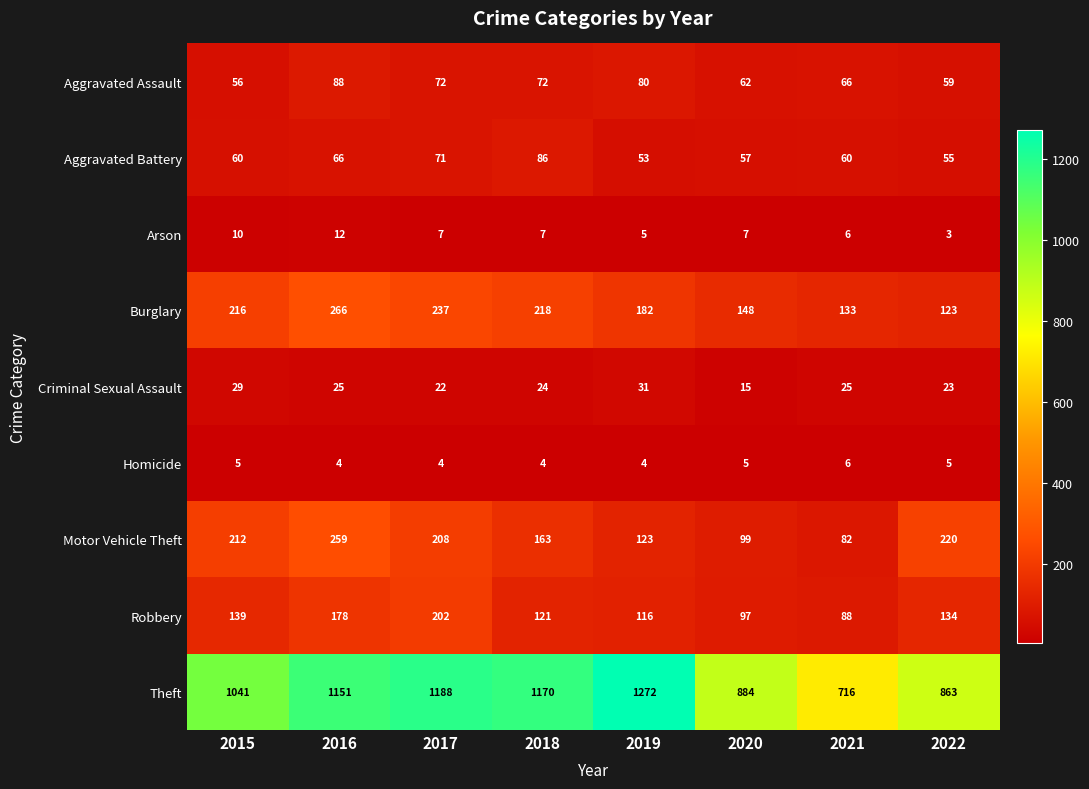

Which series has the widest spread of values?

Theft